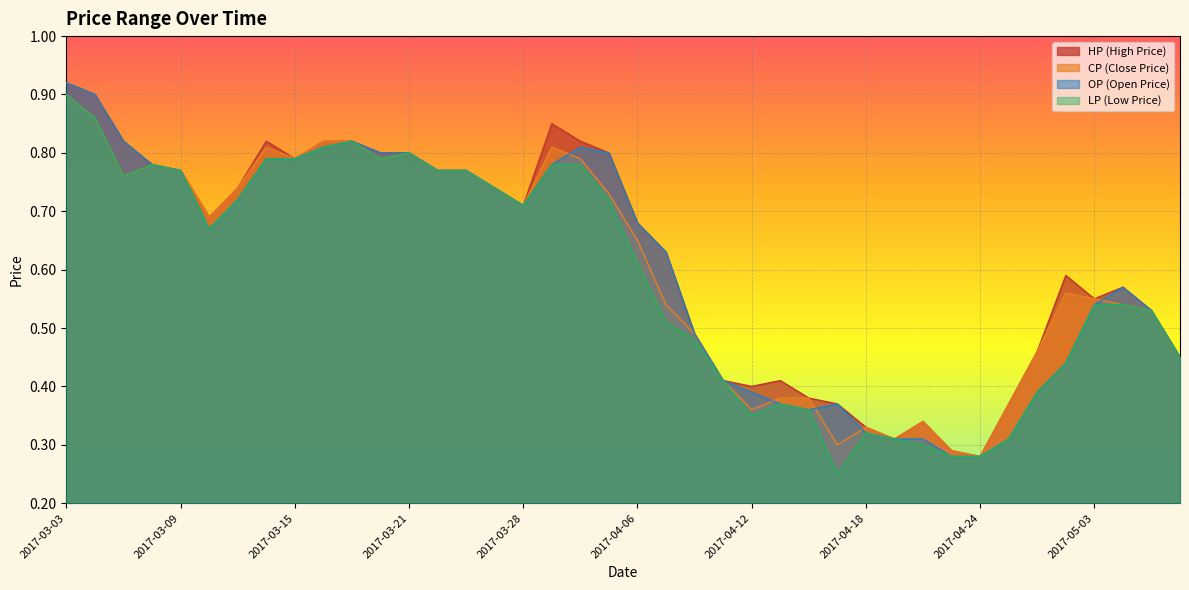

What is the label of the 38th point from the left?

2017-05-04